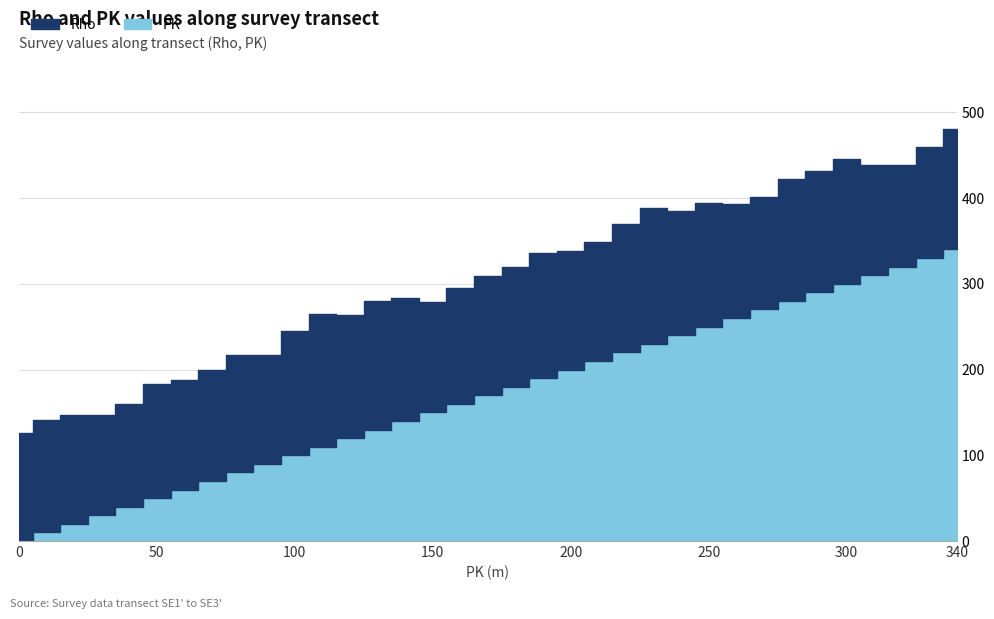

Where is Rho nearest to the value 137?

80